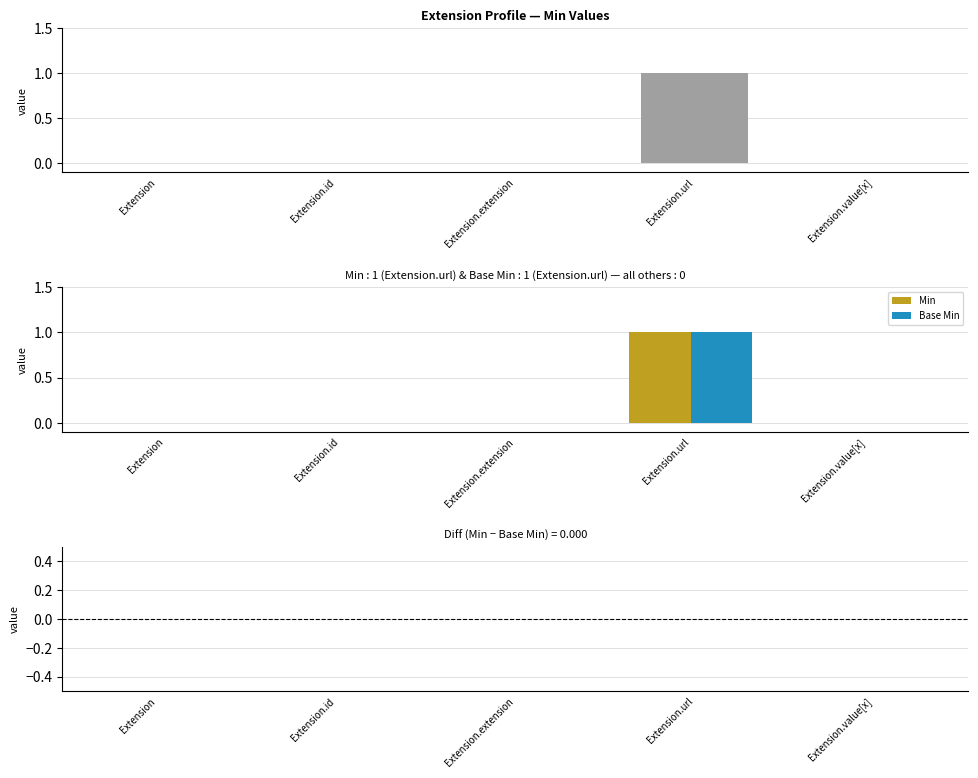

Reading right to left, extract all data points from this chart.

Min: Extension.value[x]=0	Extension.url=1	Extension.extension=0	Extension.id=0	Extension=0
Base Min: Extension.value[x]=0	Extension.url=1	Extension.extension=0	Extension.id=0	Extension=0
Diff (Min - Base Min): Extension.value[x]=0	Extension.url=0	Extension.extension=0	Extension.id=0	Extension=0